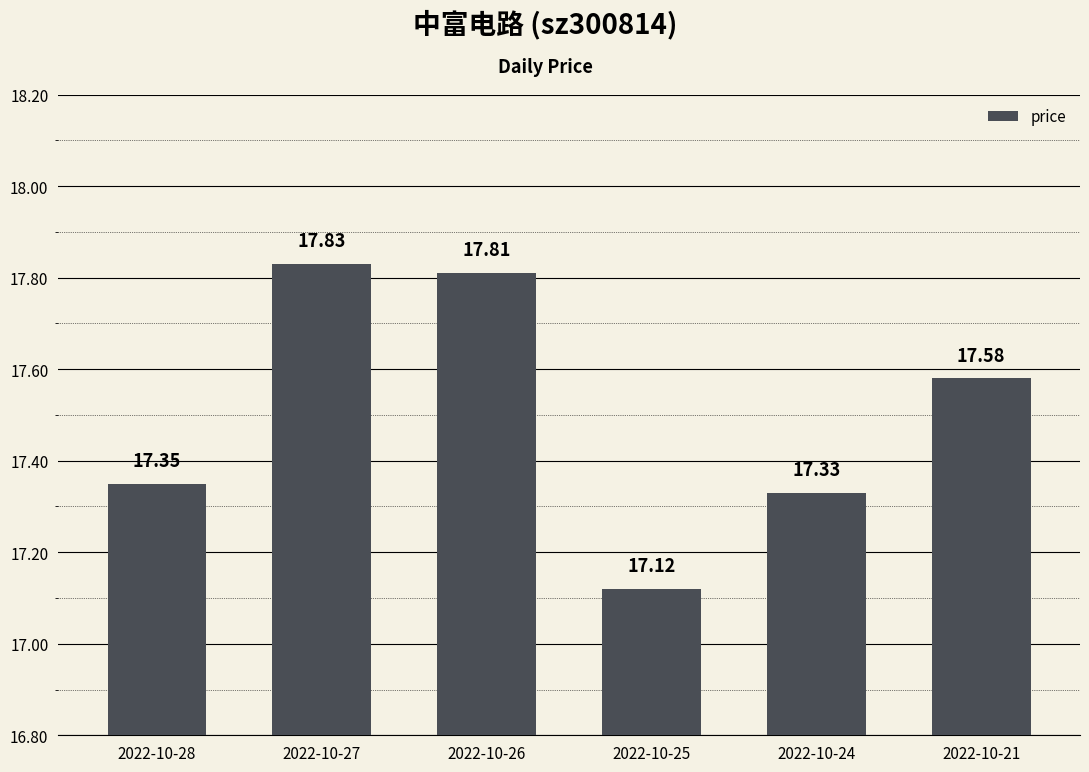

True or false: the data shows 17.8 at 2022-10-26.

True